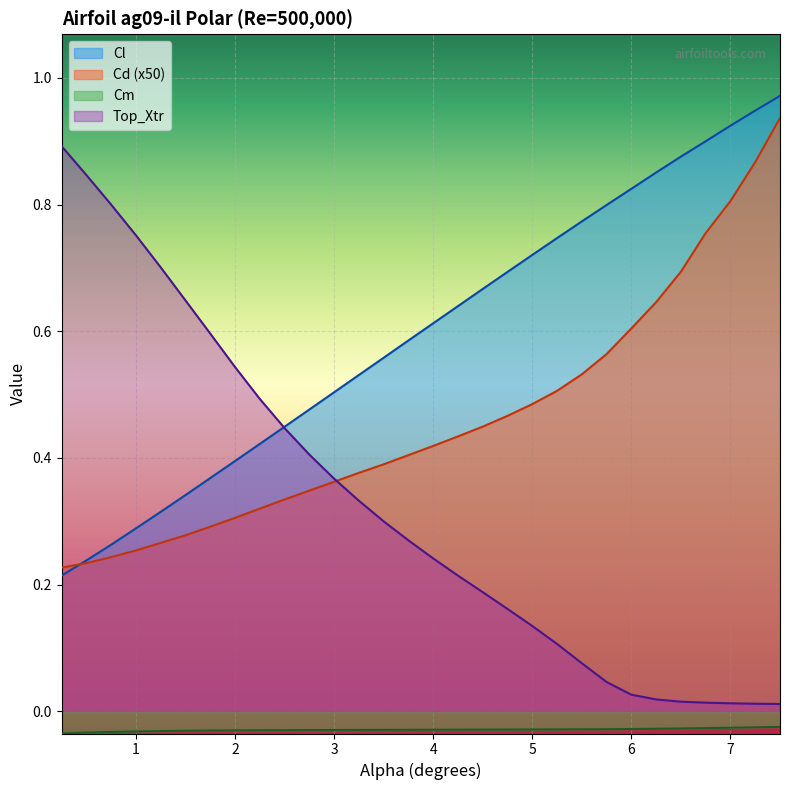

Is the value of Cd at 3.5 greater than the value of Cm at 2.75?

Yes